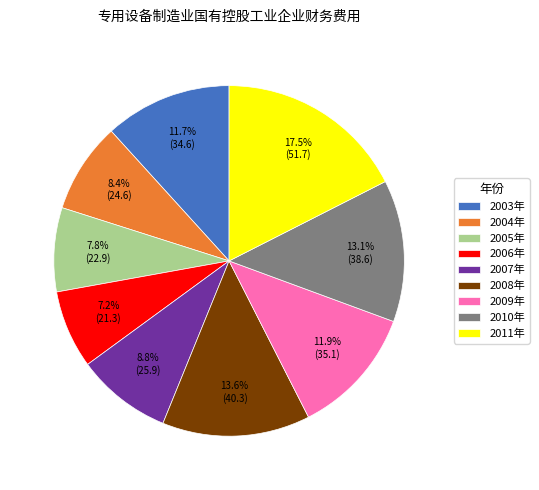

What percentage is NOT represented by 2009年?

88.1%